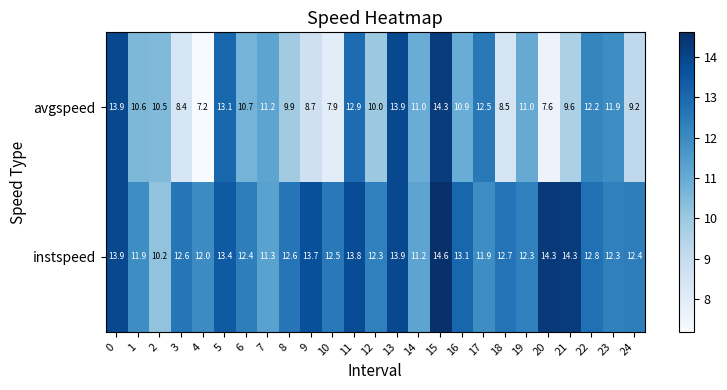

What is the maximum value shown in the chart?

14.6